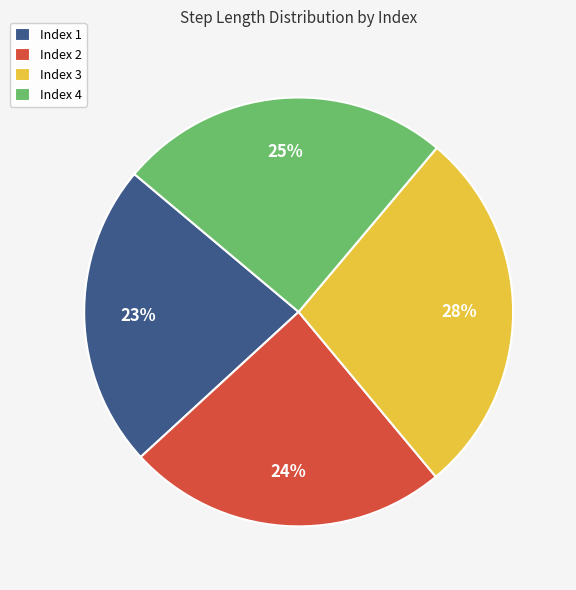

To the nearest percent, what is the average slice percentage?

25%